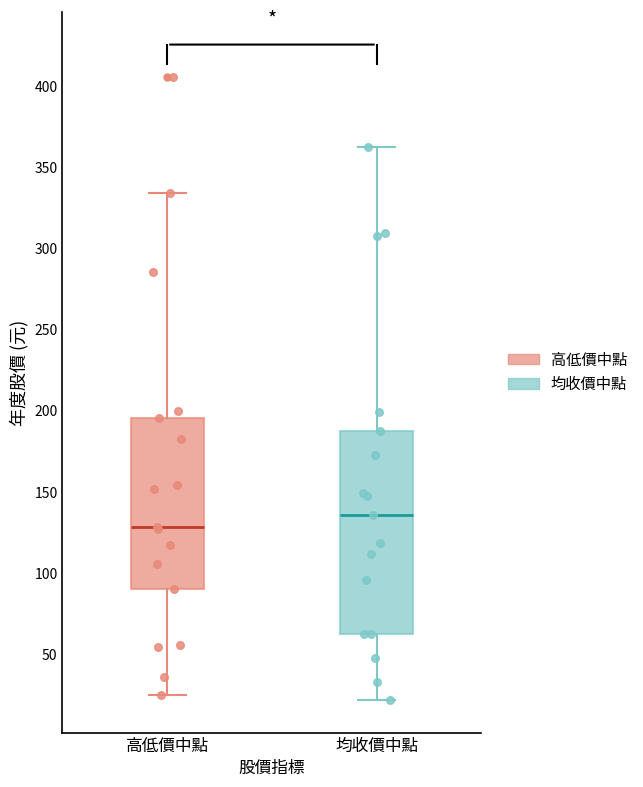

Where is the lower edge of the box for 高低價中點 on the y-axis? The values are not printed on the chart, so give them approximately, as read against the axis.

90